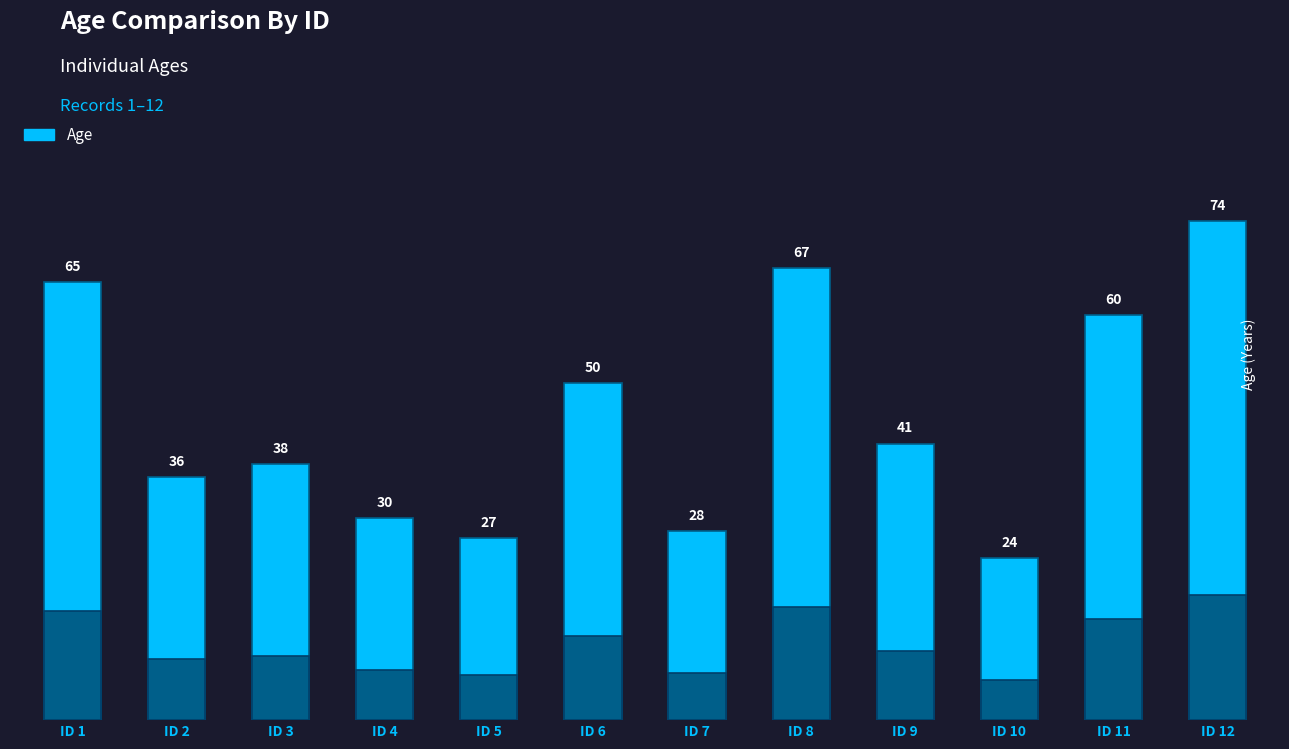

What is the value of the 7th bar from the left?

28